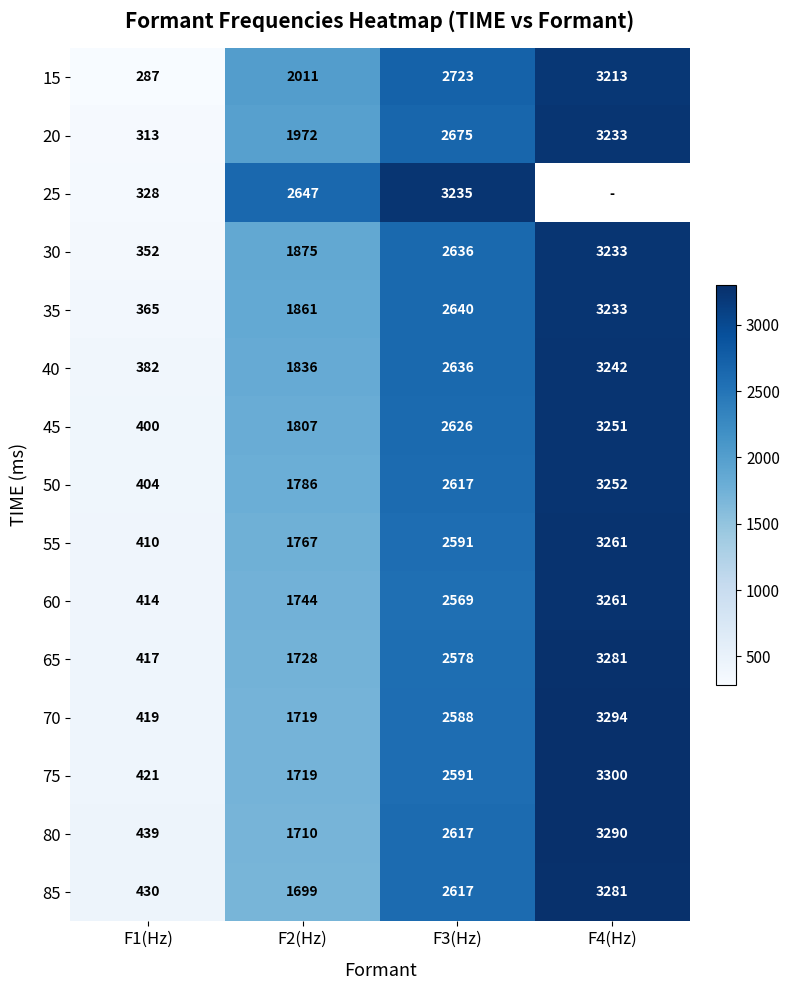

List the labels in order of 55 value, largest first.

F4(Hz), F3(Hz), F2(Hz), F1(Hz)